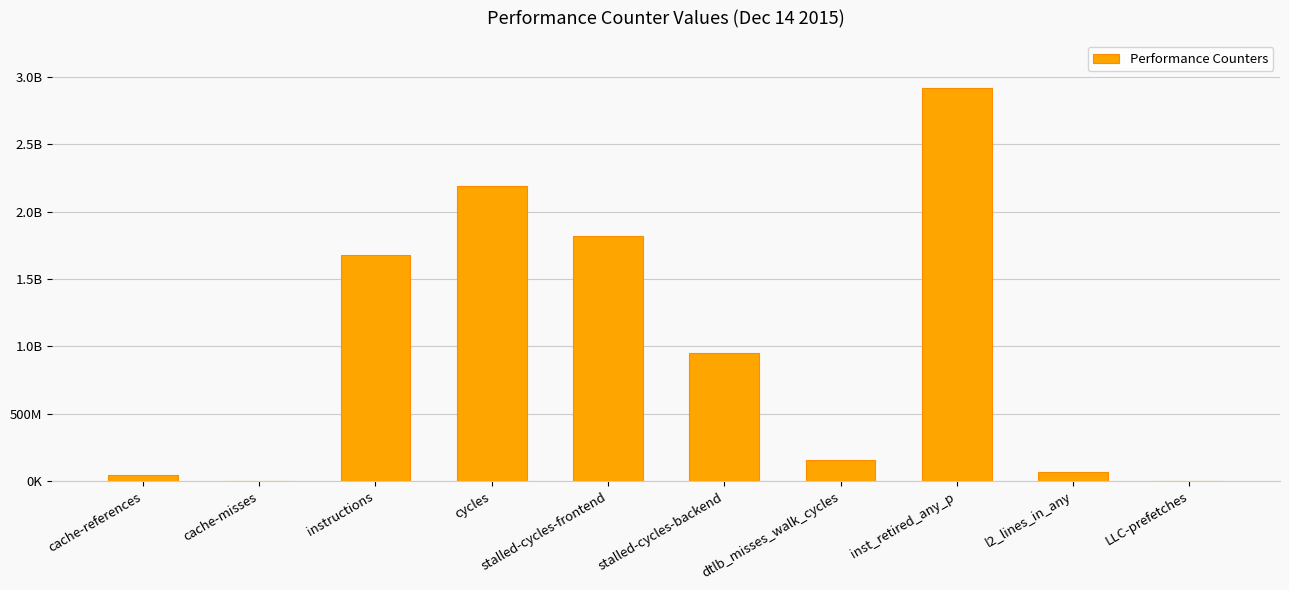

Count the number of categories in the chart.

10